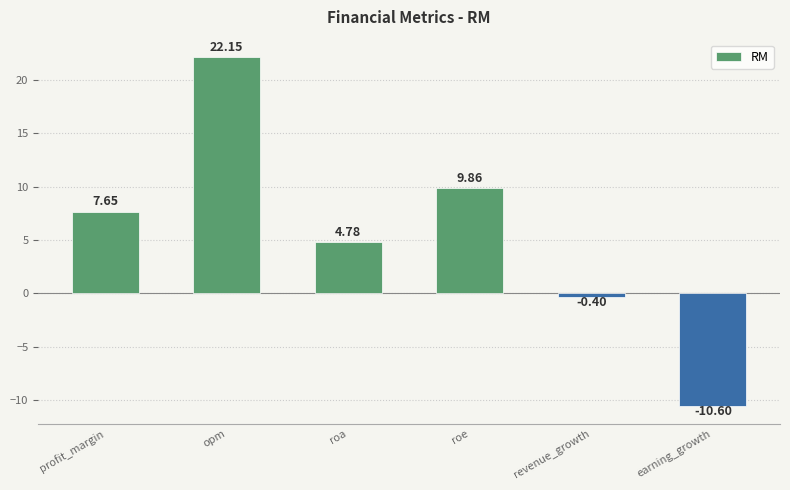

At which category does the chart reach its peak across all series?

opm